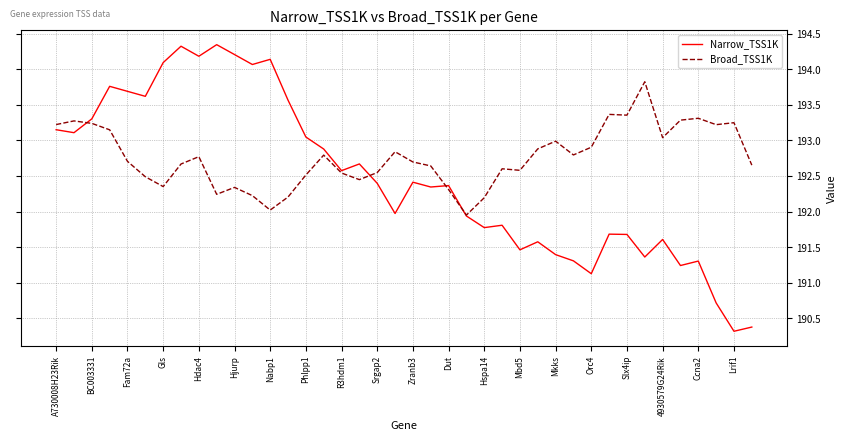

What are all the series names shown in the legend?

Narrow_TSS1K, Broad_TSS1K